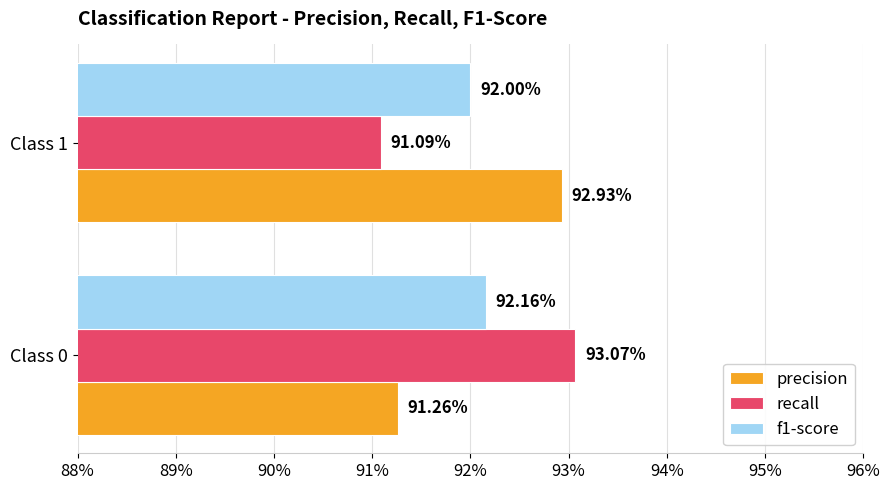

Reading left to right, list all the values displayed in this chart.

precision: 0.9	0.9
recall: 0.9	0.9
f1-score: 0.9	0.9